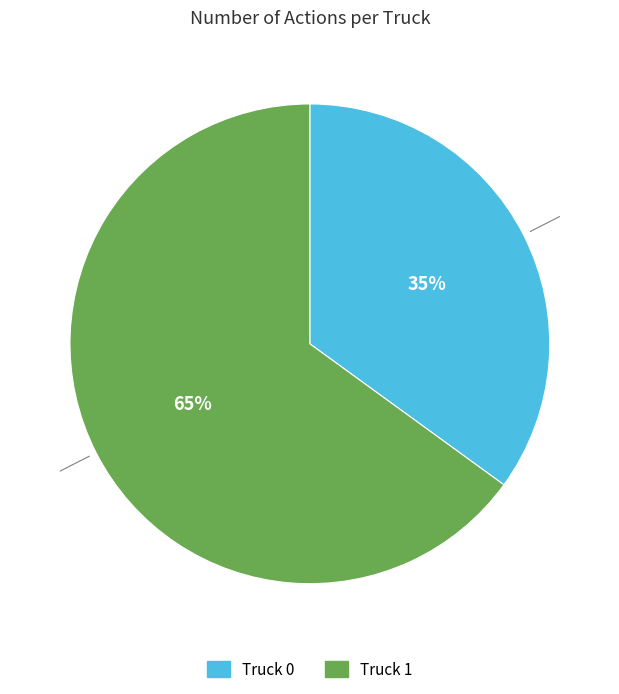

To the nearest percent, what is the difference between the Truck 1 and Truck 0 slice percentages?

30%